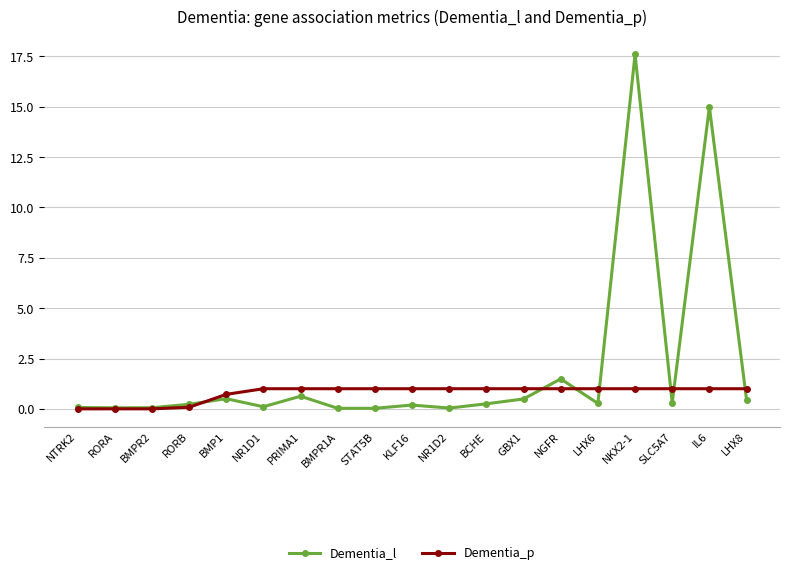

Is it true that Dementia_l equals 0.5 at LHX8?

True